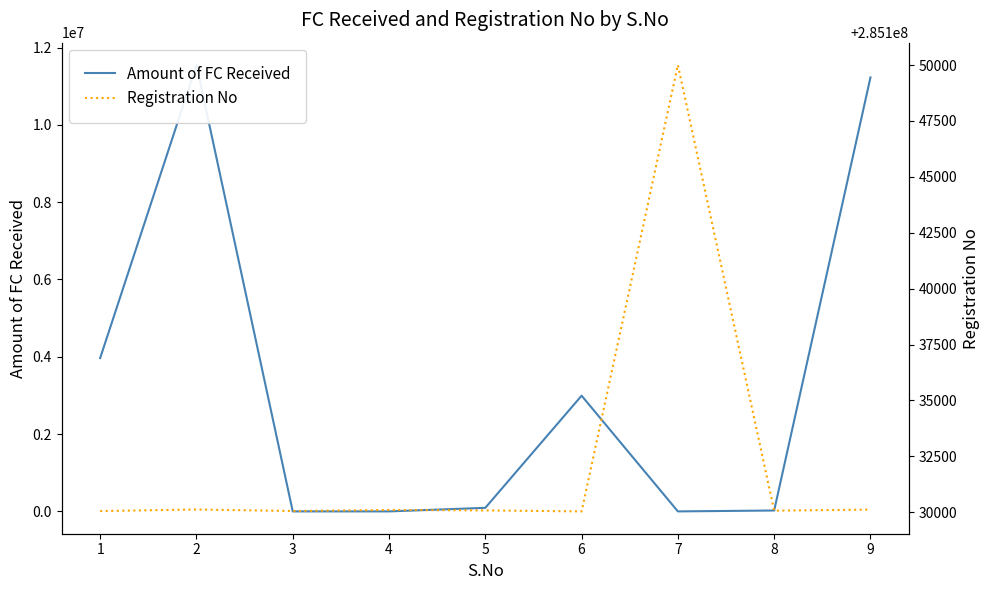

What is the difference between the highest and lowest values at 5?

285037790.1